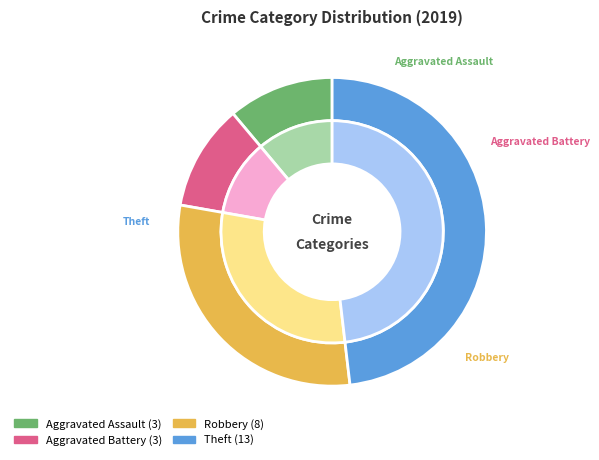

To the nearest percent, what is the difference between the largest and smallest slice percentages?

37%